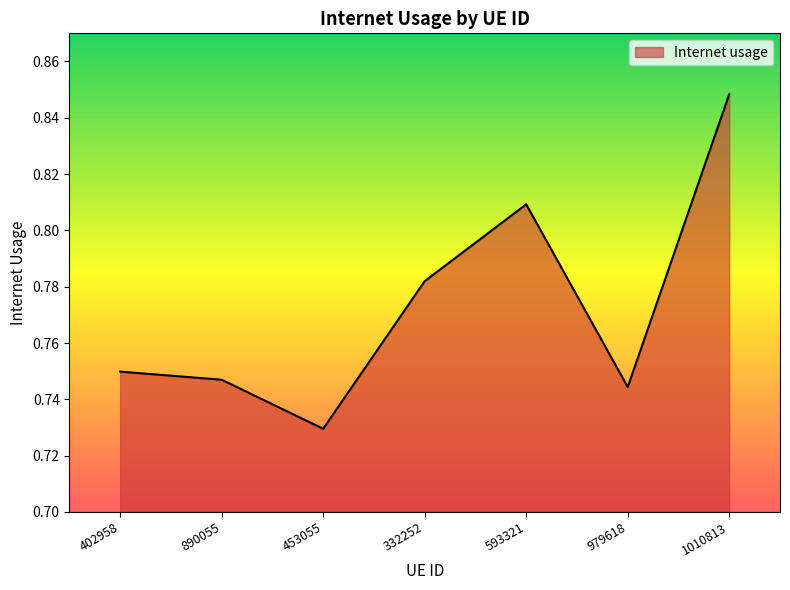

Which label corresponds to the smallest value in the chart?

453055